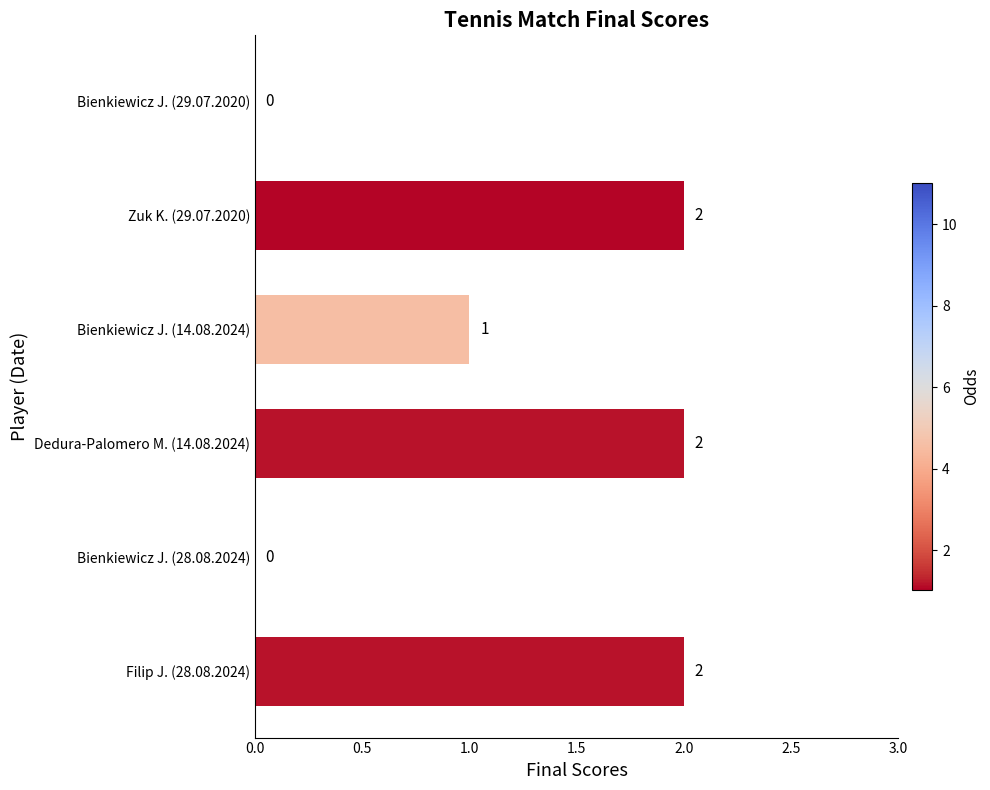

What is the greatest value displayed?

2